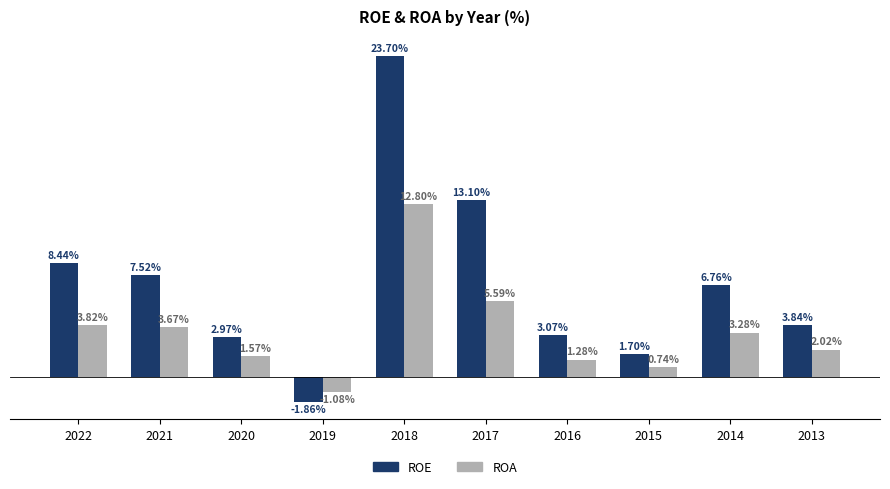

Rank the series by their maximum value, from lowest to highest.

ROA, ROE